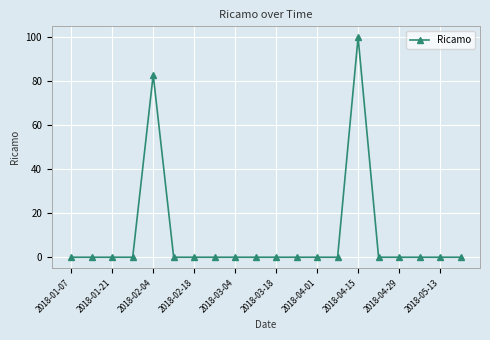

How many distinct data groups are displayed?

1